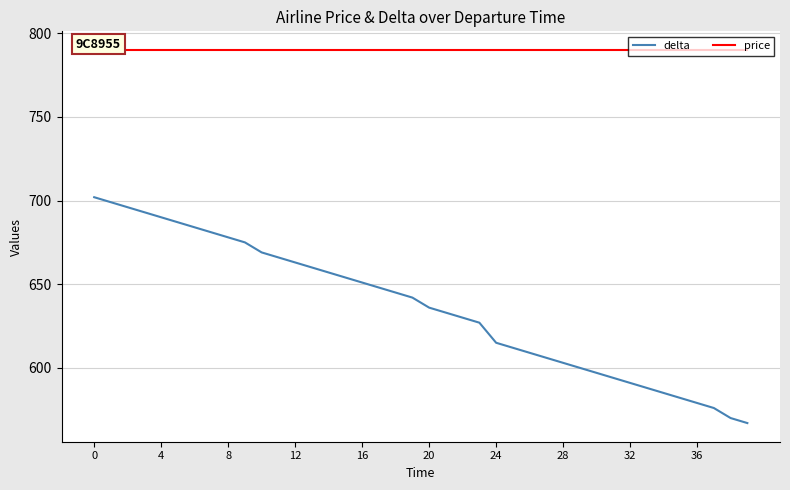

Which label corresponds to the smallest value in the chart?

39